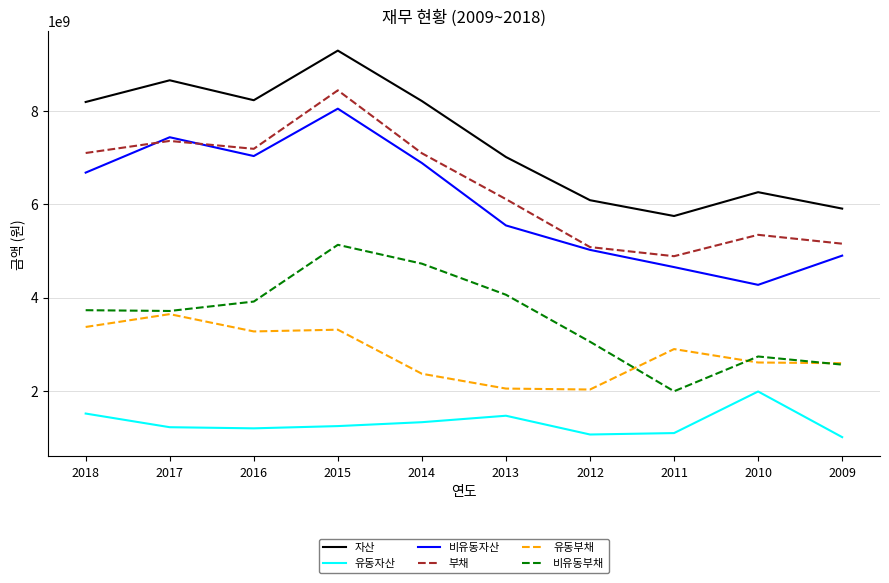

How many lines are shown in the chart?

6